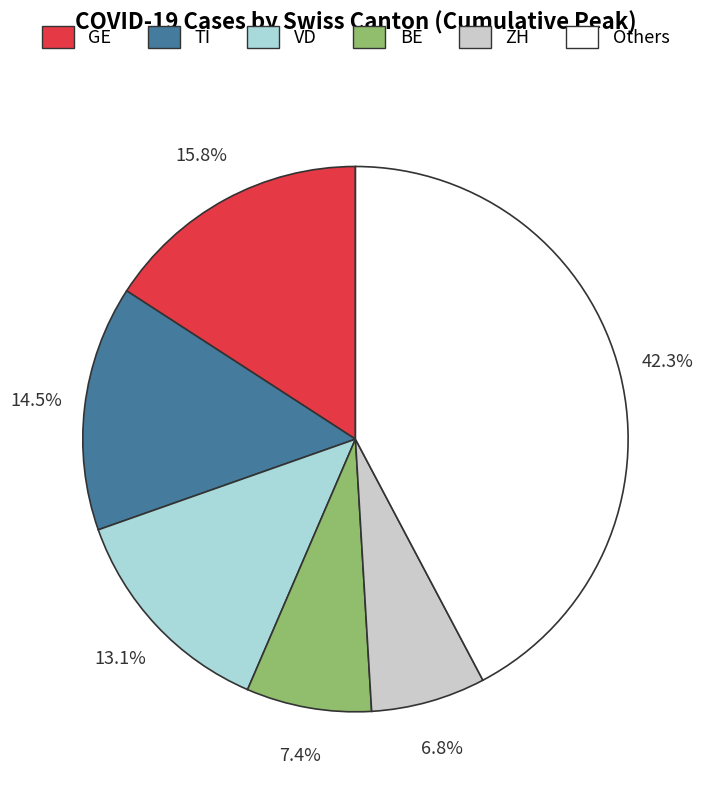

Is there any slice that represents more than half of the pie?

No